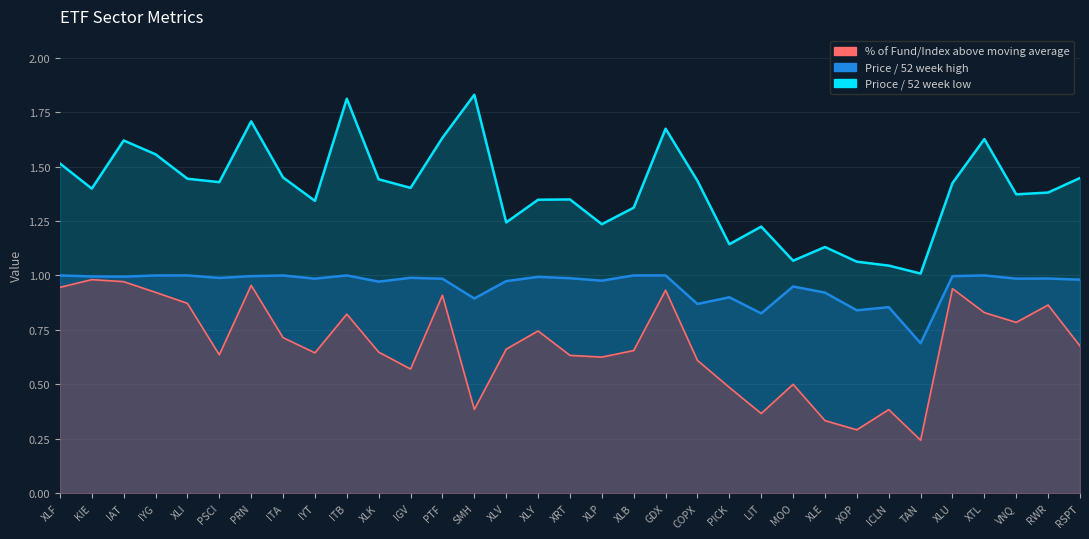

What are all the series names shown in the legend?

% of Fund/Index above moving average, Price / 52 week high, Prioce / 52 week low